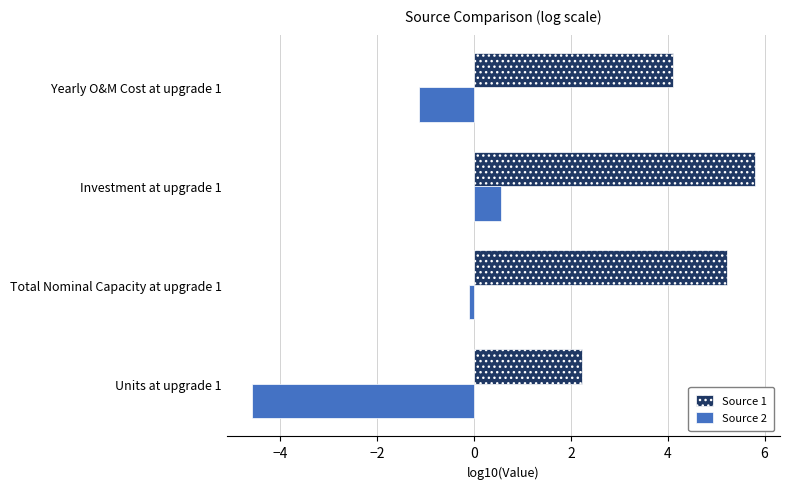

What is the sum of all Source 1 values?

17.4